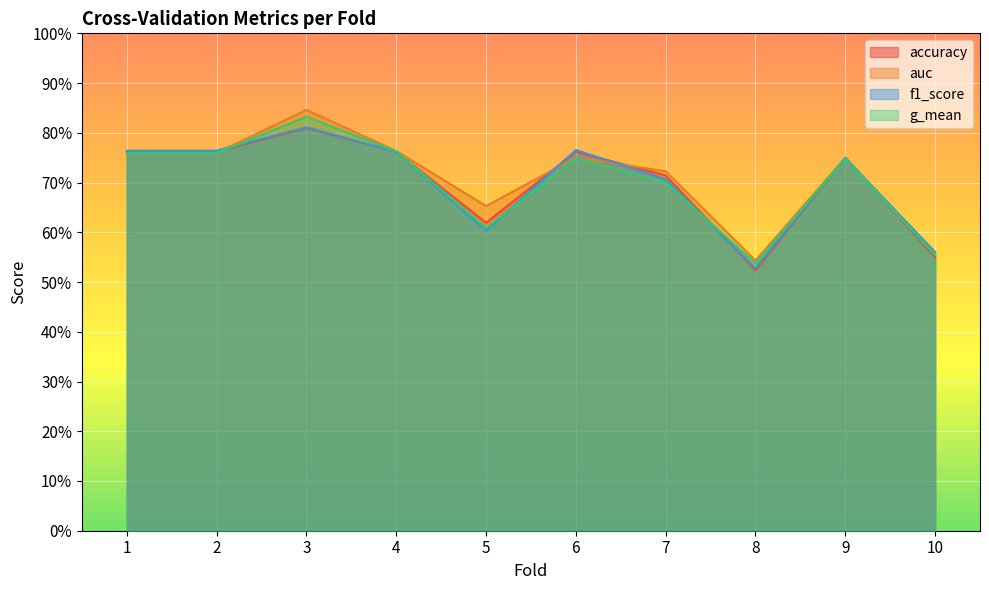

Is the value of g_mean at 9 greater than the value of auc at 5?

Yes